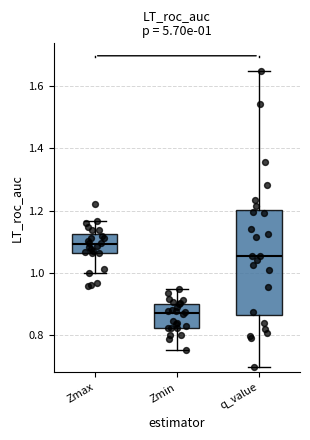

Which box is the tallest, from its lower edge to its upper edge?

q_value